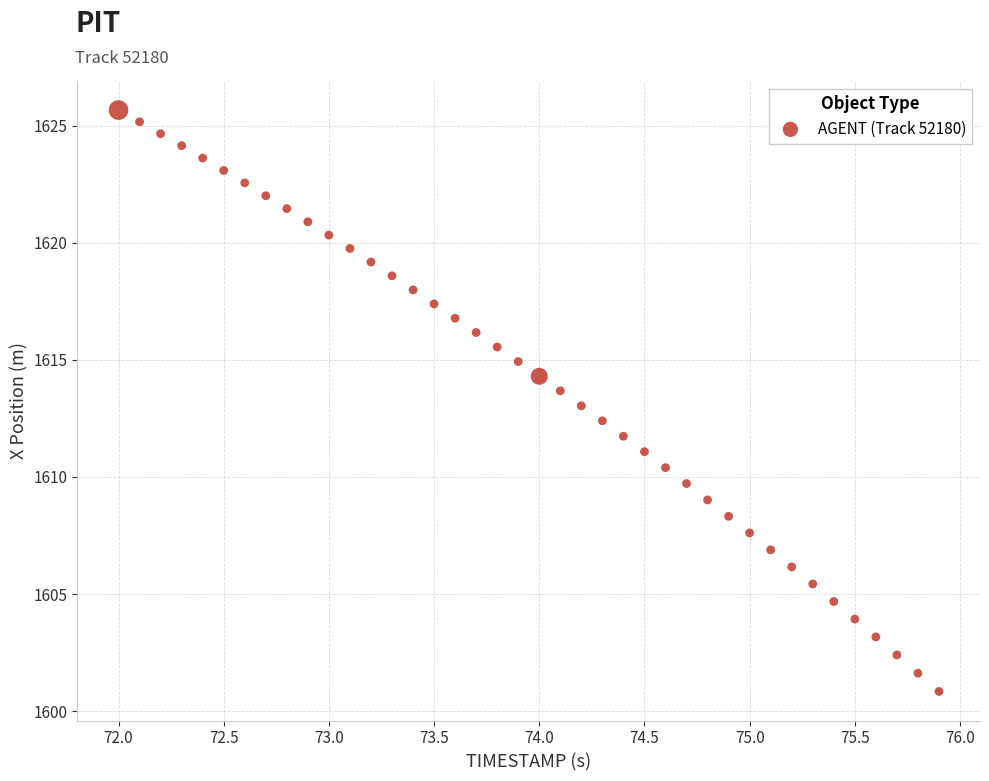

What is the range of Y values (max minus min)?

24.8